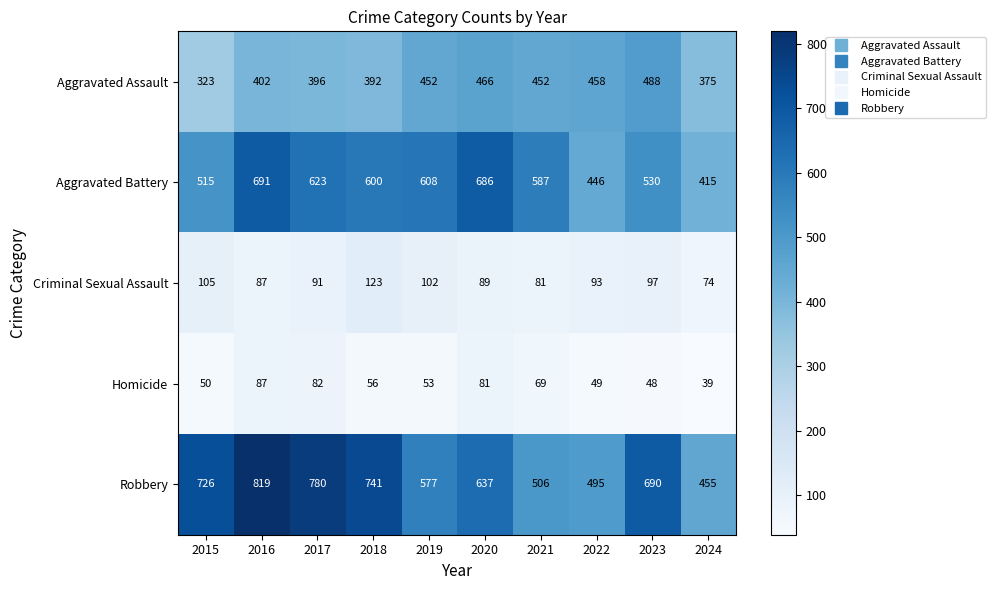

What is the smallest value displayed?

39